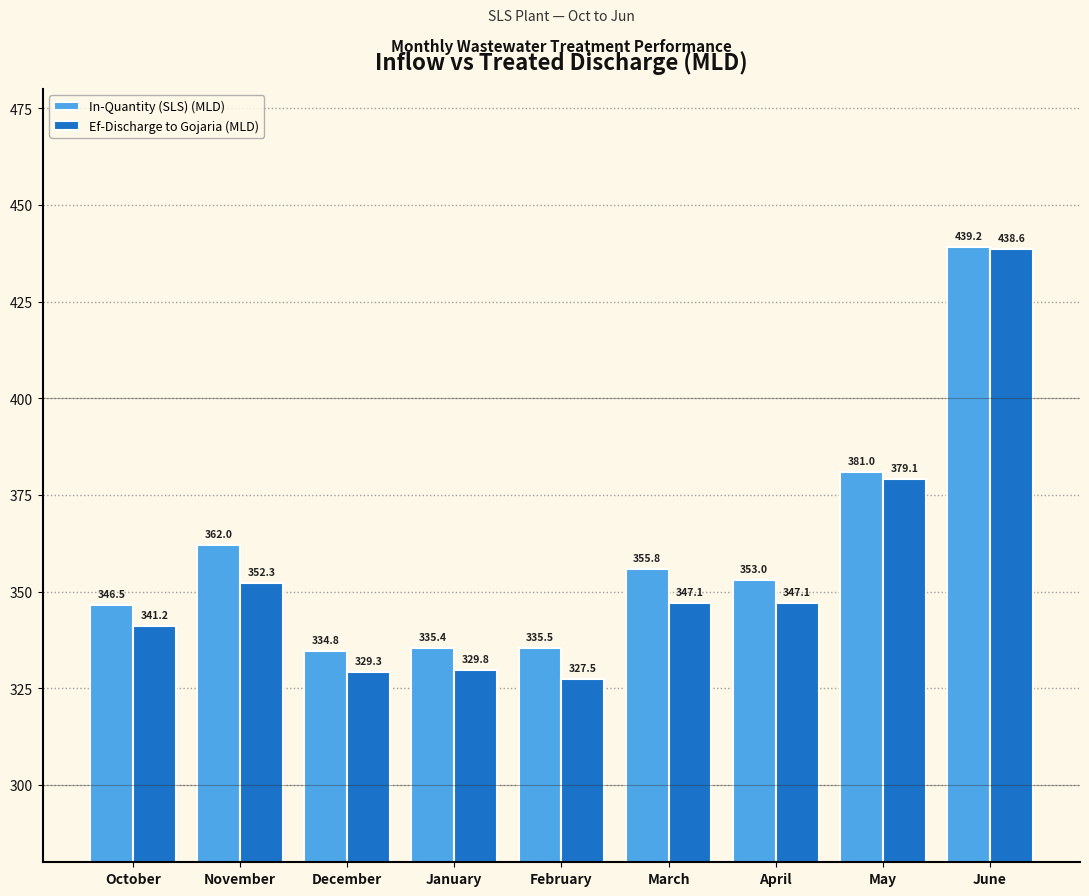

Which label corresponds to the smallest value in the chart?

February